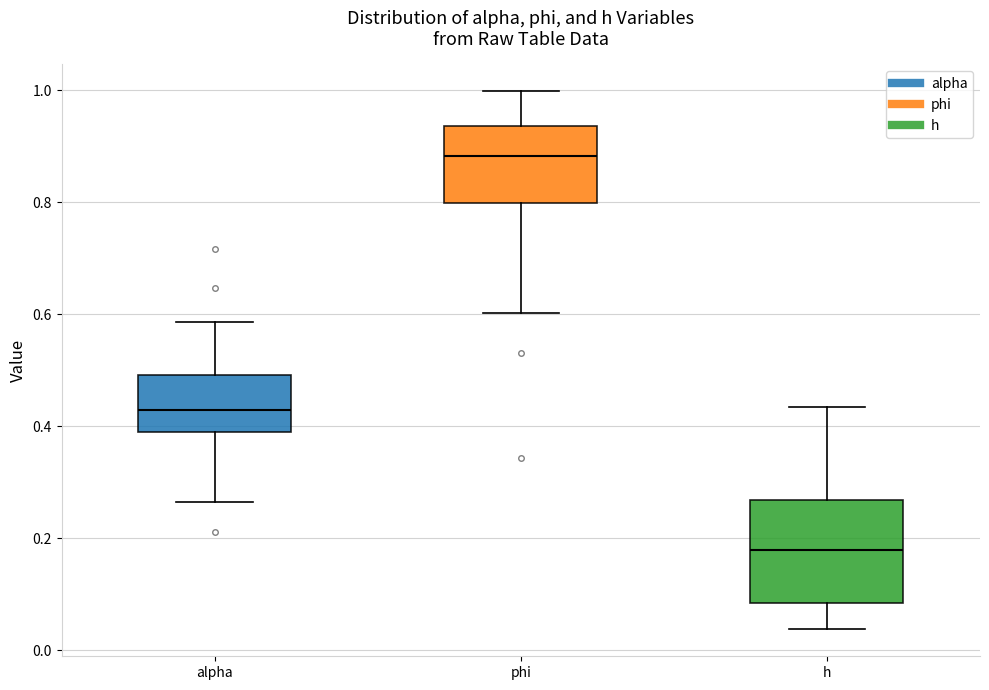

Which box is the tallest, from its lower edge to its upper edge?

h